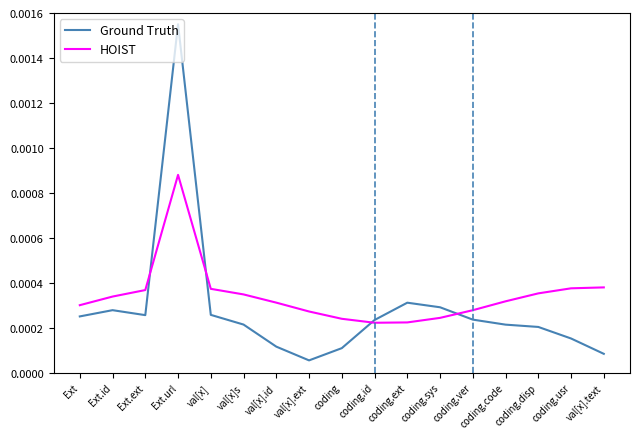

At which category does Ground Truth reach its first local peak?

Ext.id